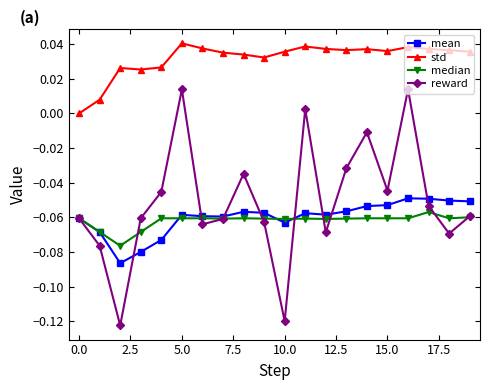

What are all the series names shown in the legend?

mean, std, median, reward